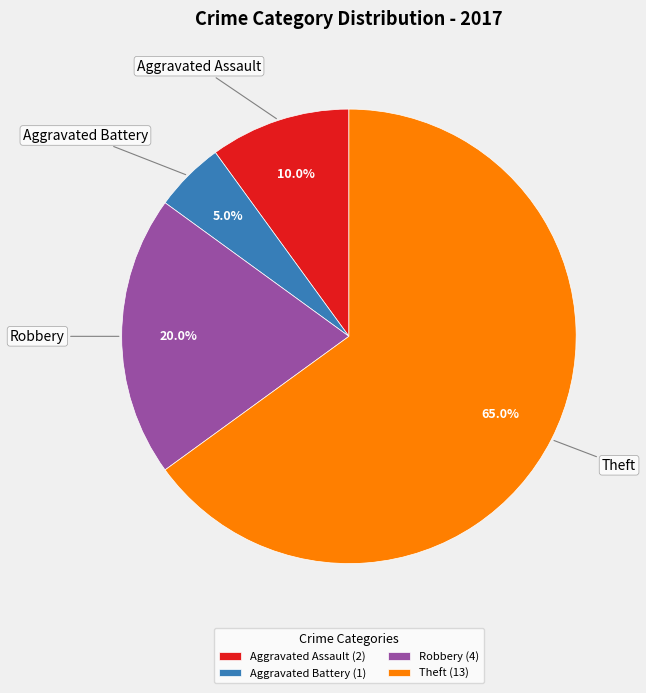

Rank the categories by value from highest to lowest.

Theft (13), Robbery (4), Aggravated Assault (2), Aggravated Battery (1)